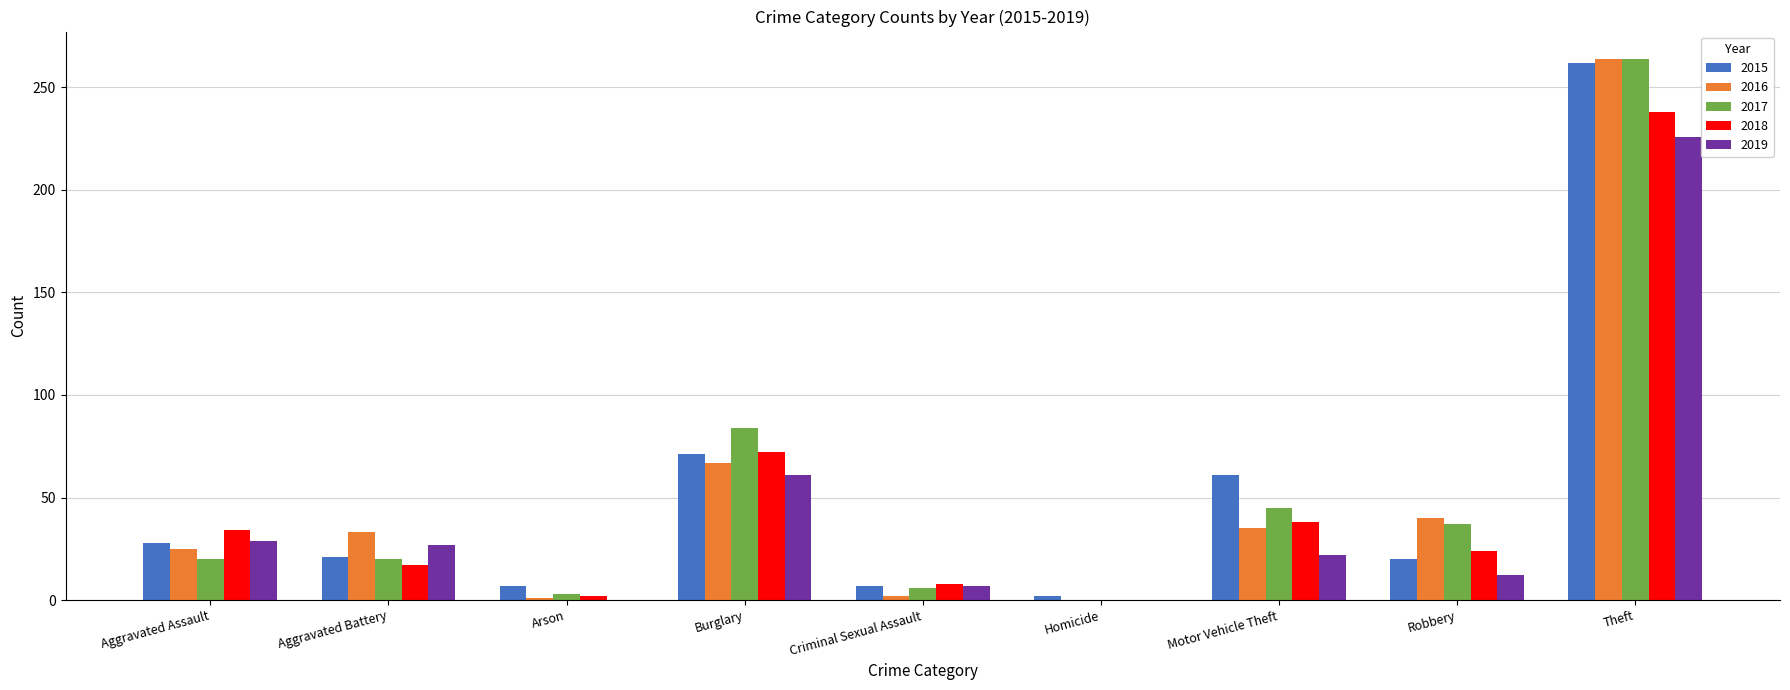

Which series changed the most between Aggravated Battery and Homicide?

2016